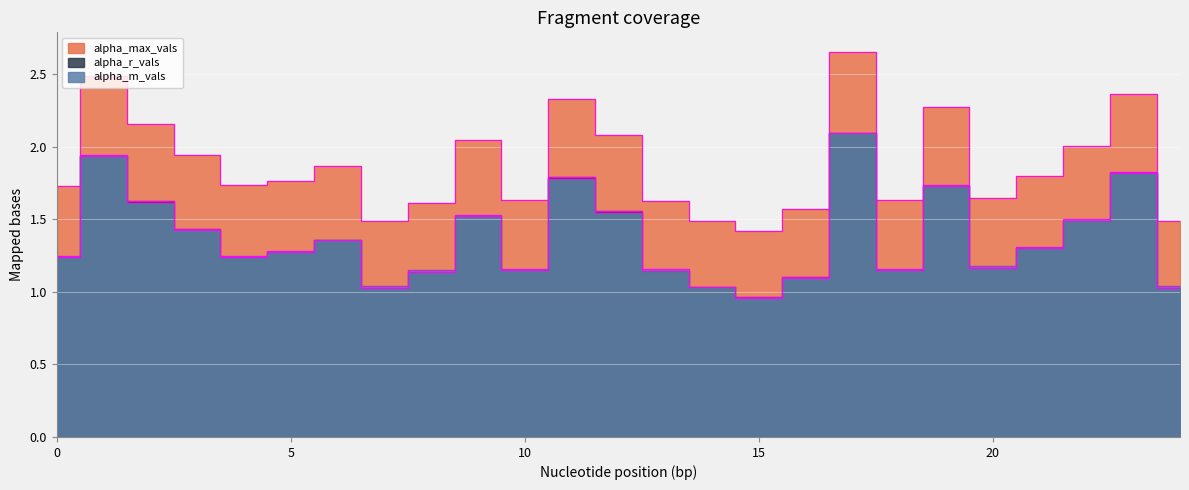

How many times do alpha_r_vals and alpha_m_vals cross each other?

6